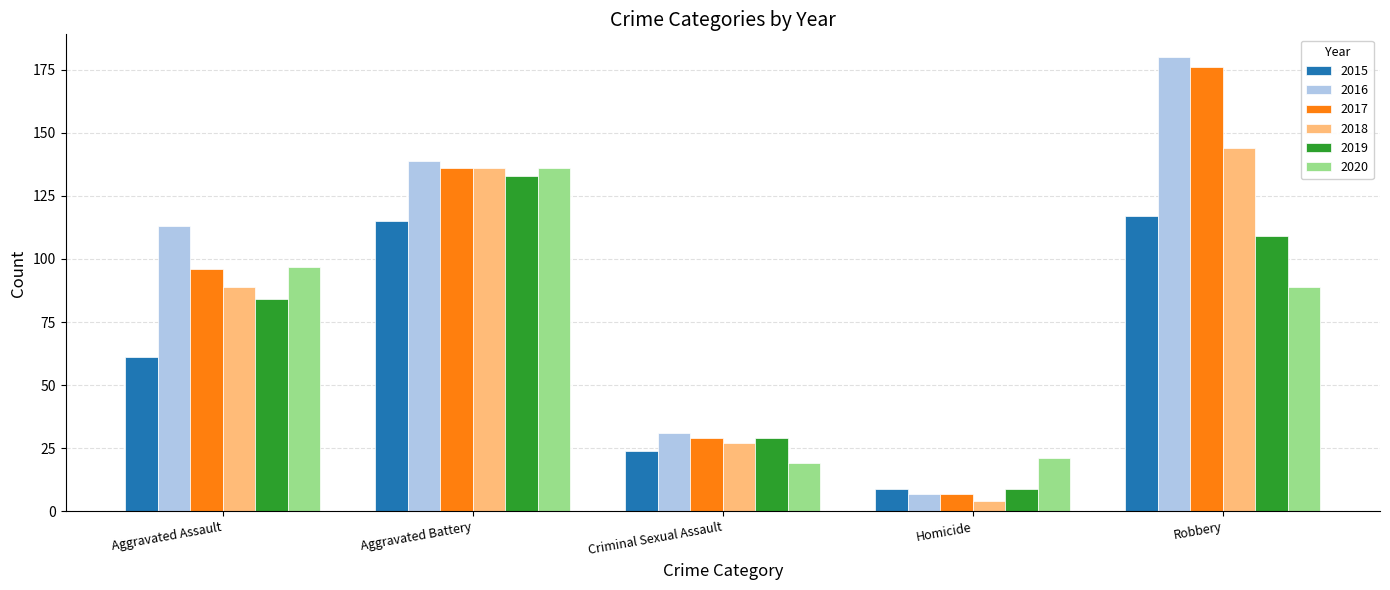

What is the minimum value shown in the chart?

4